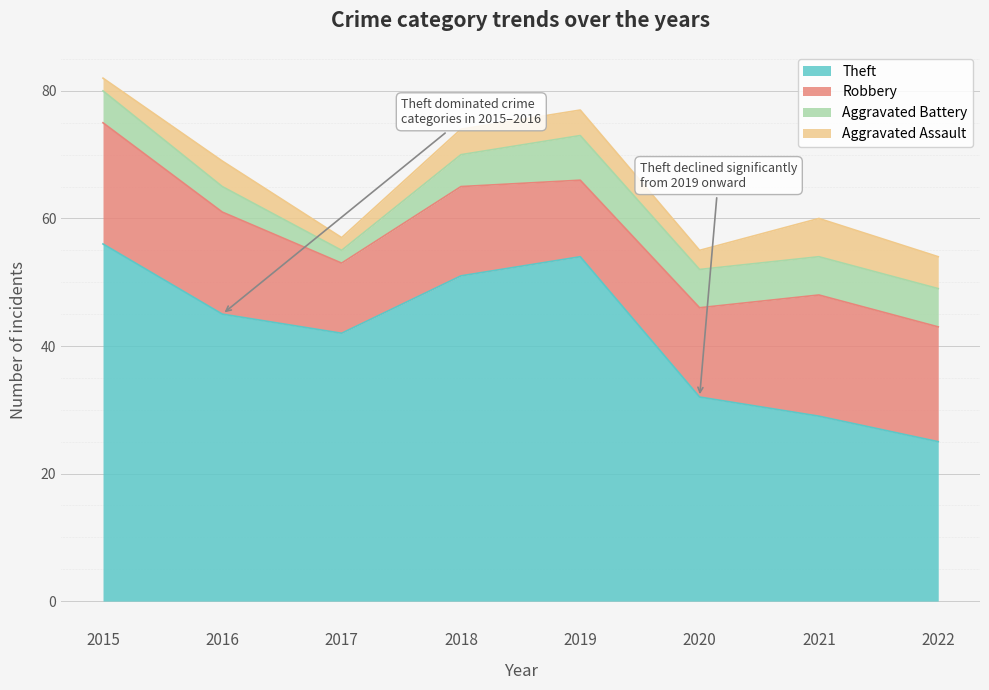

Does the chart display data point markers on the line(s)?

No